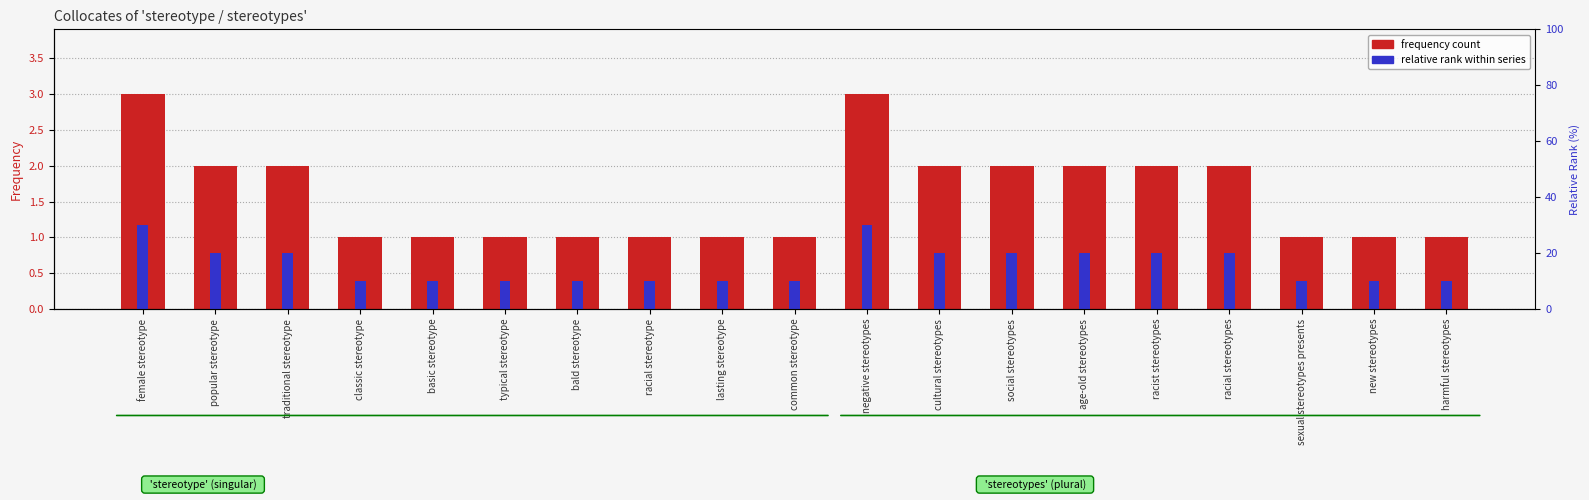

What is the minimum value for relative rank within series?

10